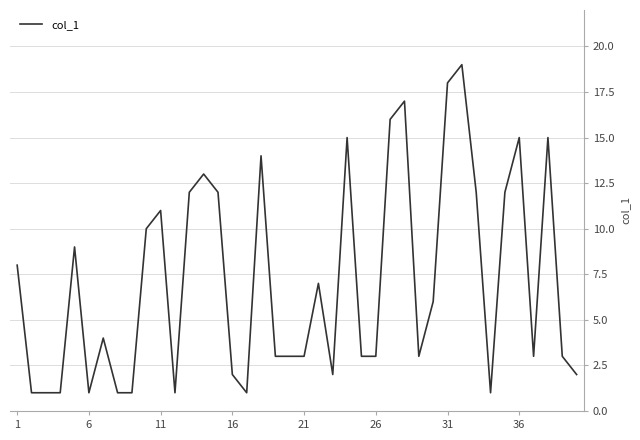

What is the difference between the maximum and minimum values?

18